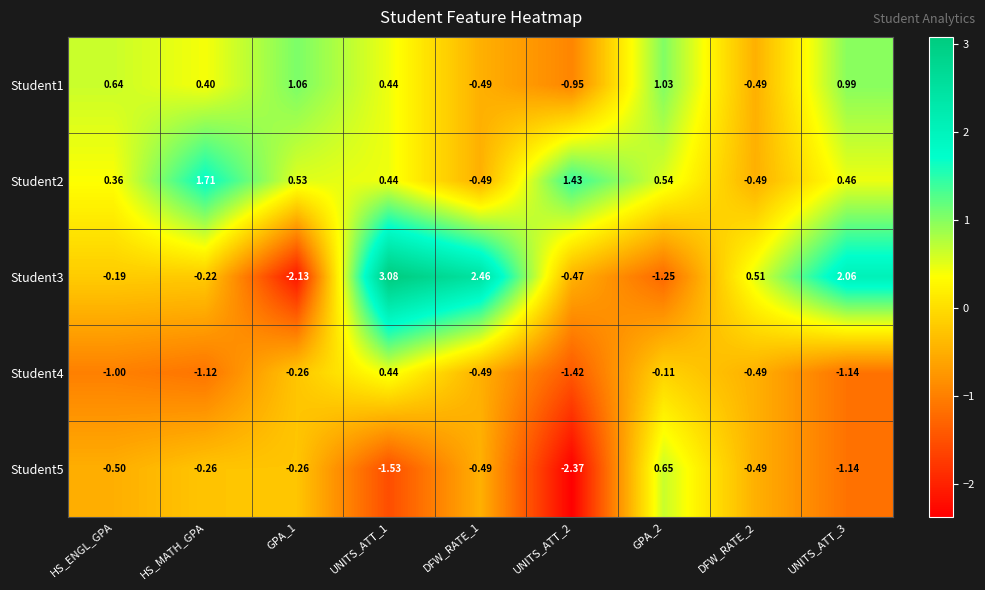

Is the value of Student4 at DFW_RATE_1 greater than the value of Student5 at HS_ENGL_GPA?

Yes